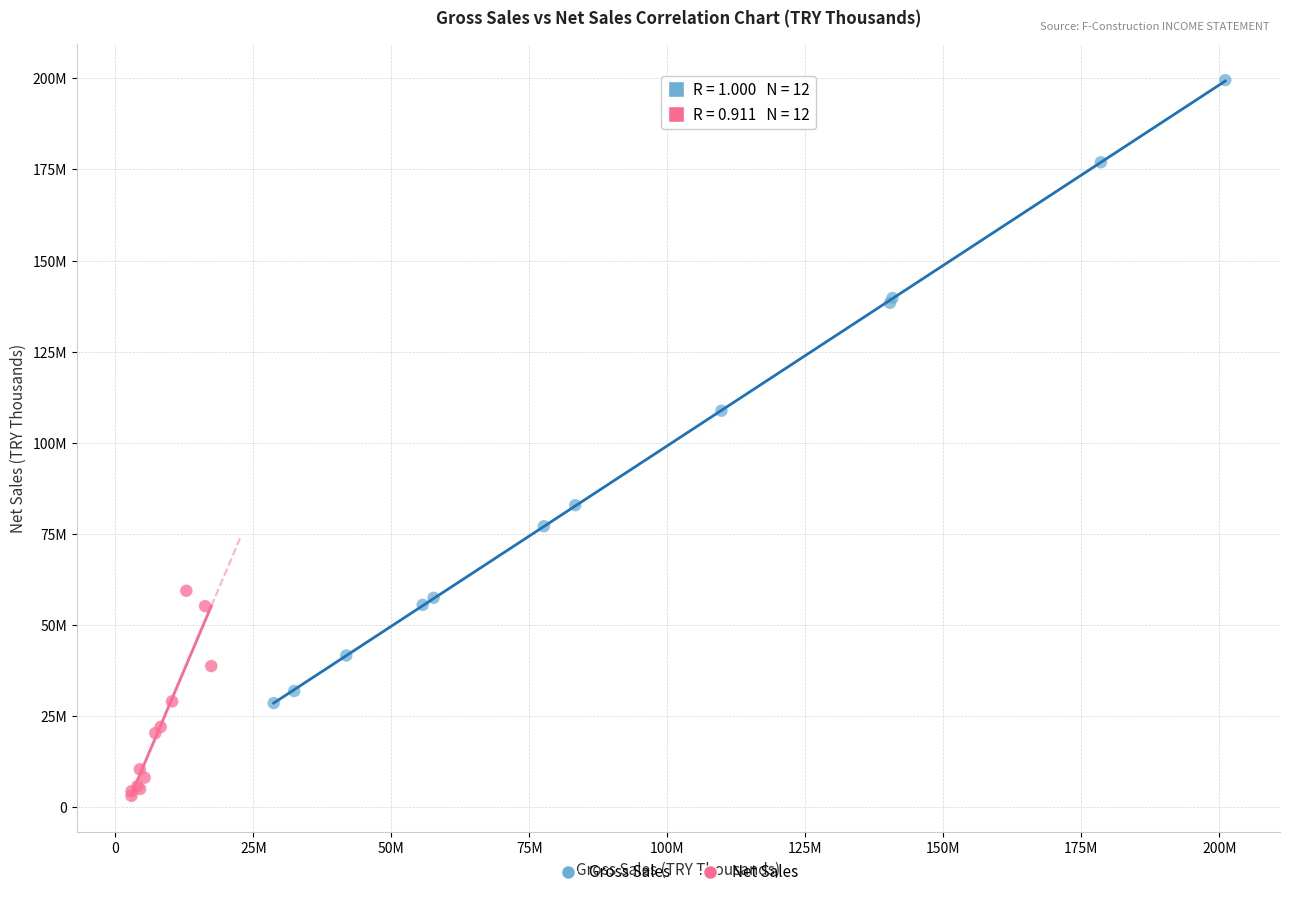

What are all the series names shown in the legend?

Gross Sales, Net Sales